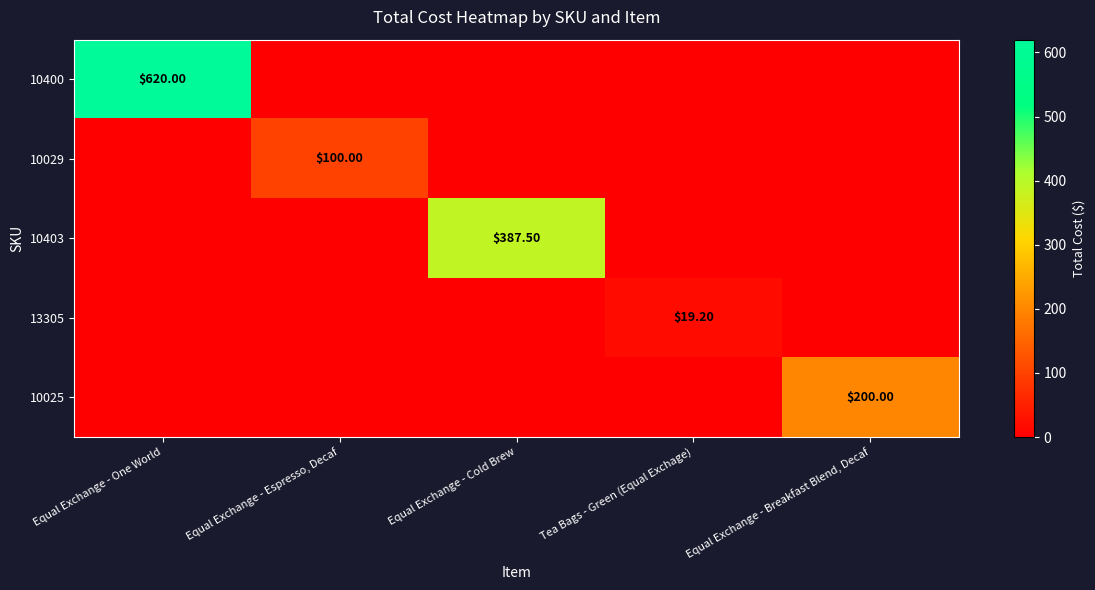

What is the average value of the 10029 series?

20.0